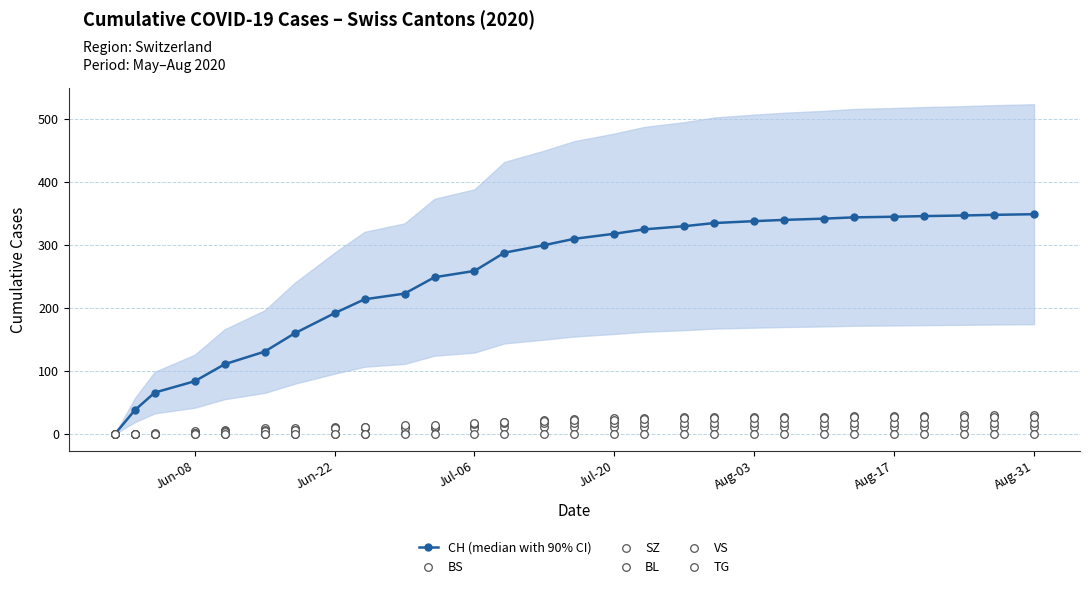

At how many categories does at least one series exceed 7?

27